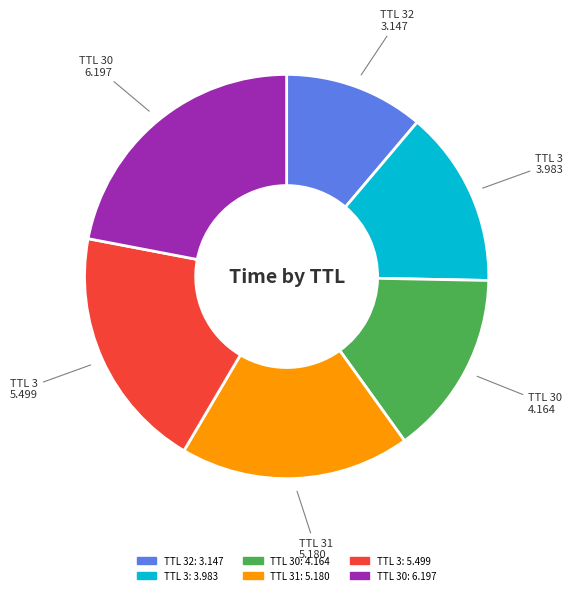

Is there any slice that represents more than half of the pie?

No